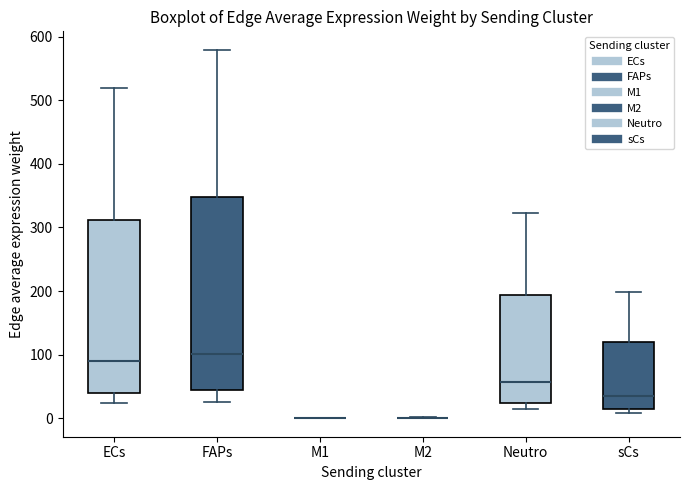

Reading left to right, read every box against the y-axis: the position of its median line, the range the box covers, and the ends of its whiskers. The values are not printed on the chart, so give them approximately, as read against the axis.

ECs: median 90, box 40 to 310, whiskers 20 to 520
FAPs: median 100, box 40 to 350, whiskers 30 to 580
M1: box collapsed to a line at 0, whiskers 0 to 0
M2: box collapsed to a line at 0, whiskers 0 to 0
Neutro: median 60, box 20 to 190, whiskers 10 to 320
sCs: median 30, box 20 to 120, whiskers 10 to 200